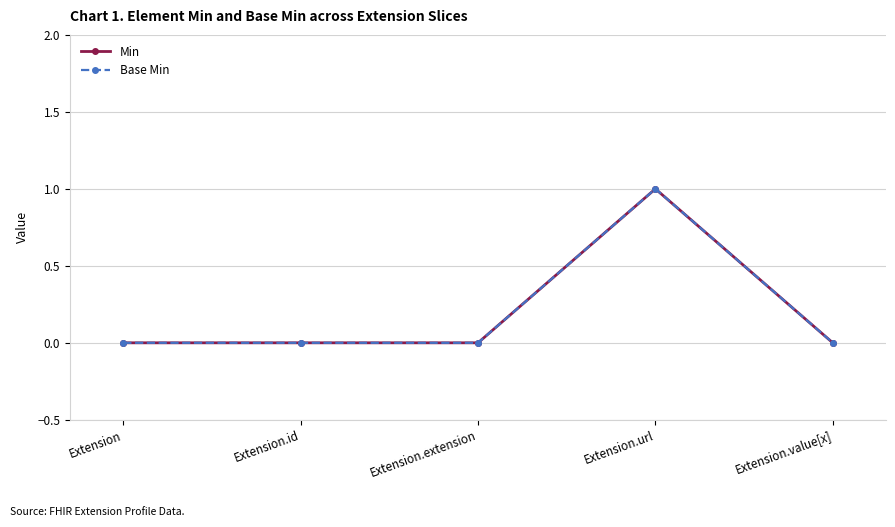

Is this an area chart (filled region under the line)?

No